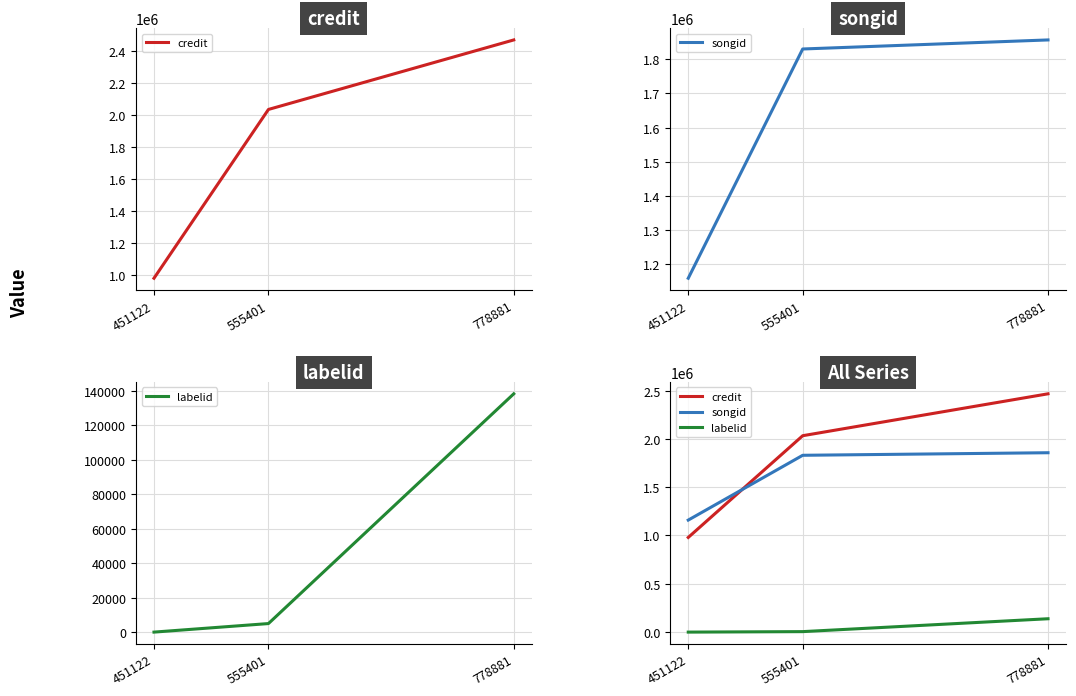

Reading right to left, list all the values displayed in this chart.

credit: 778881=2466059	555401=2032454	451122=979570
songid: 778881=1856281	555401=1829795	451122=1159149
labelid: 778881=138252	555401=4953	451122=-1